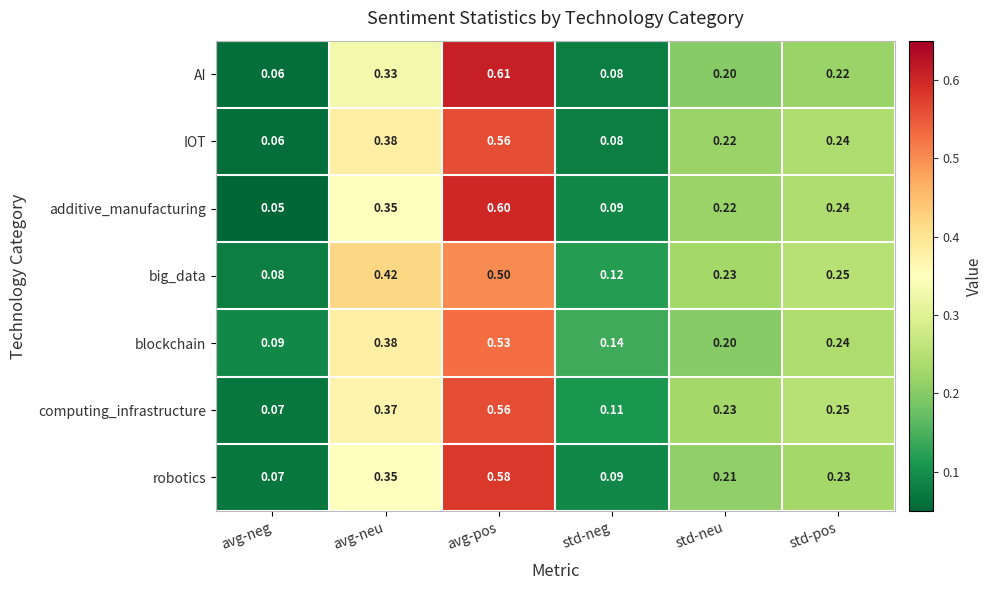

At which category does the chart reach its minimum across all series?

avg-neg